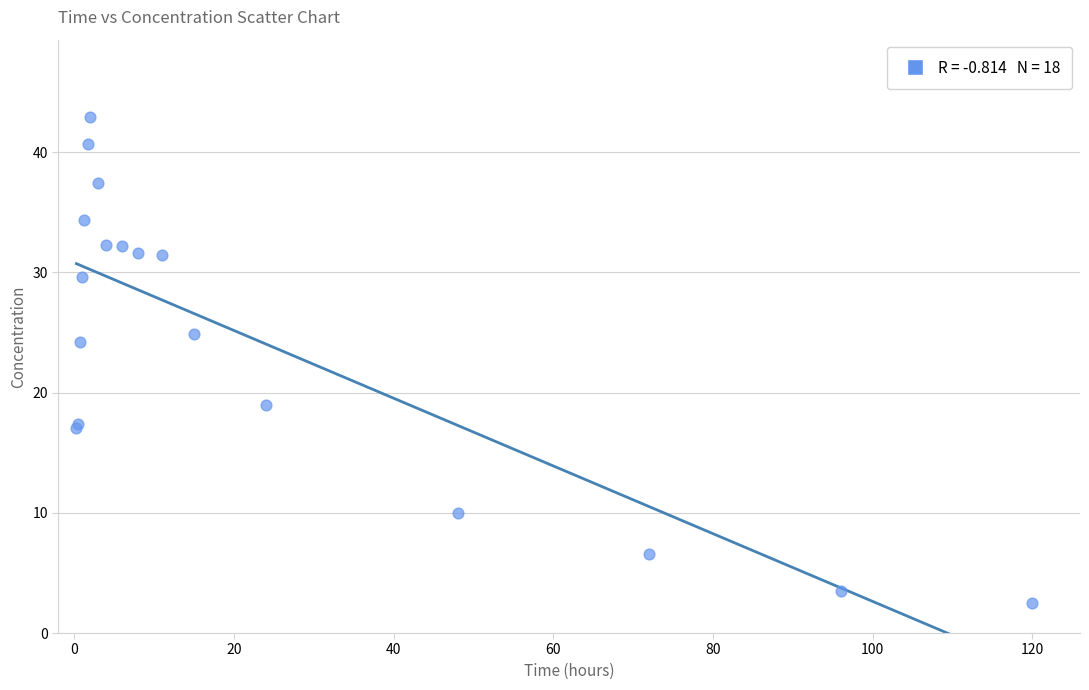

What Y value in the scatter plot is closest to 22?

24.2